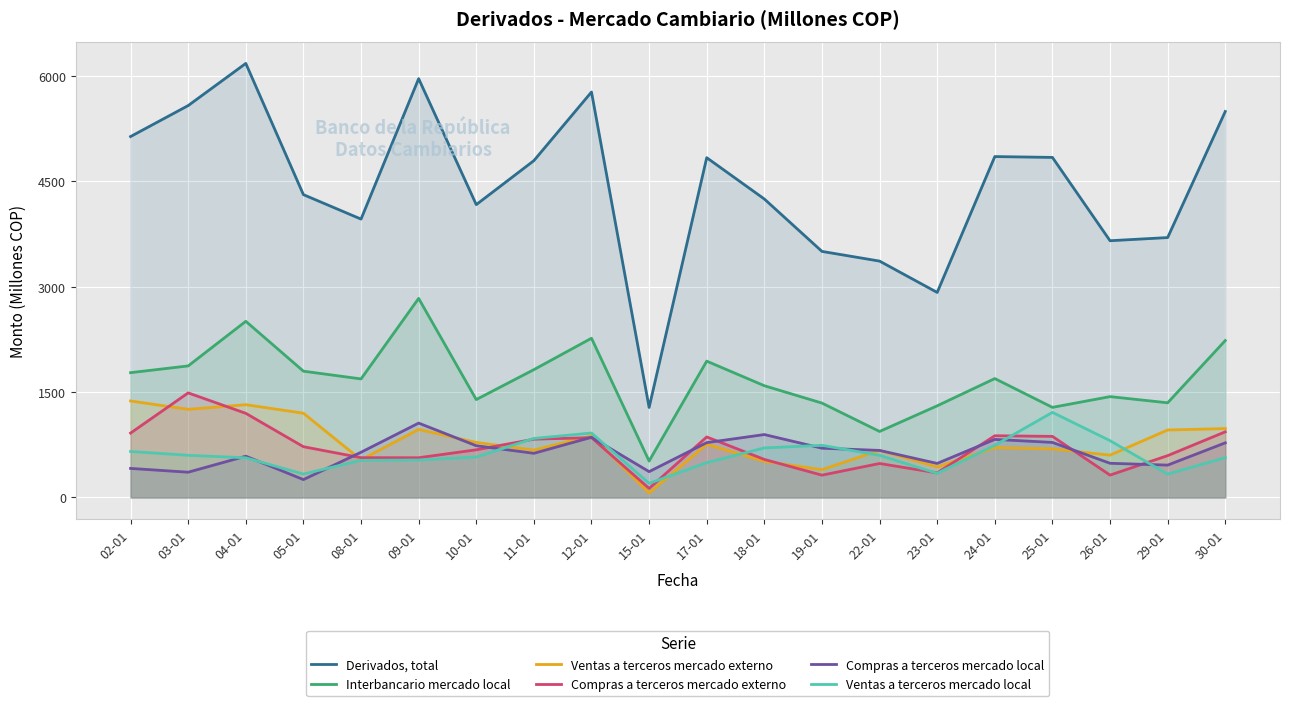

What is the label of the 17th point from the left?

25-01